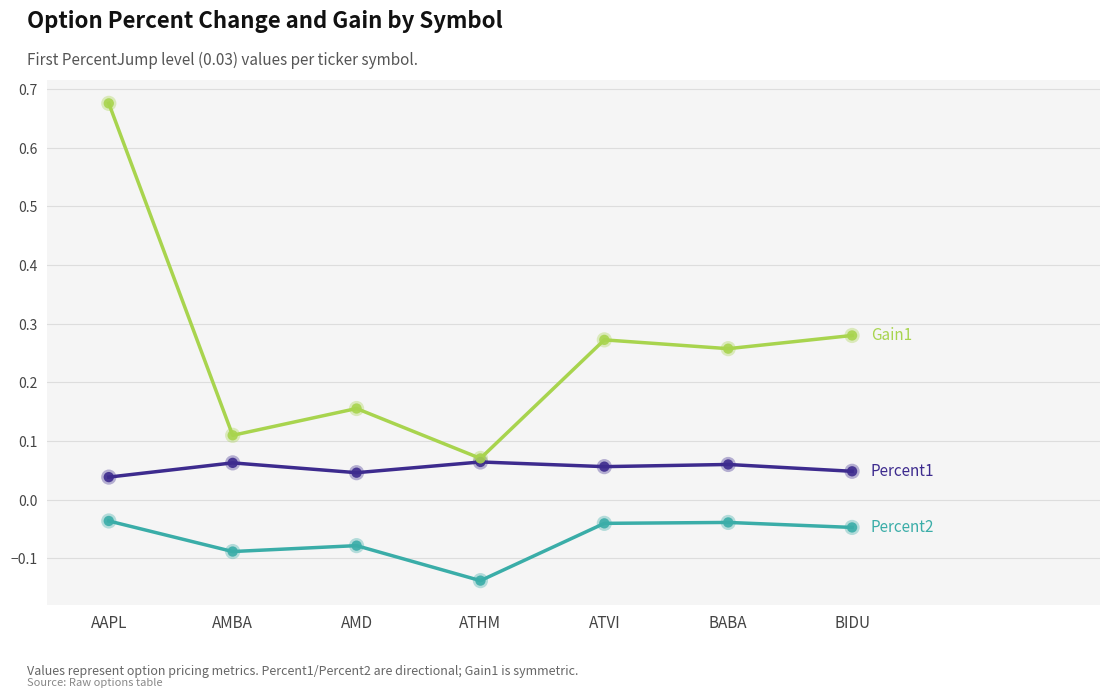

What position from the left is ATVI?

5